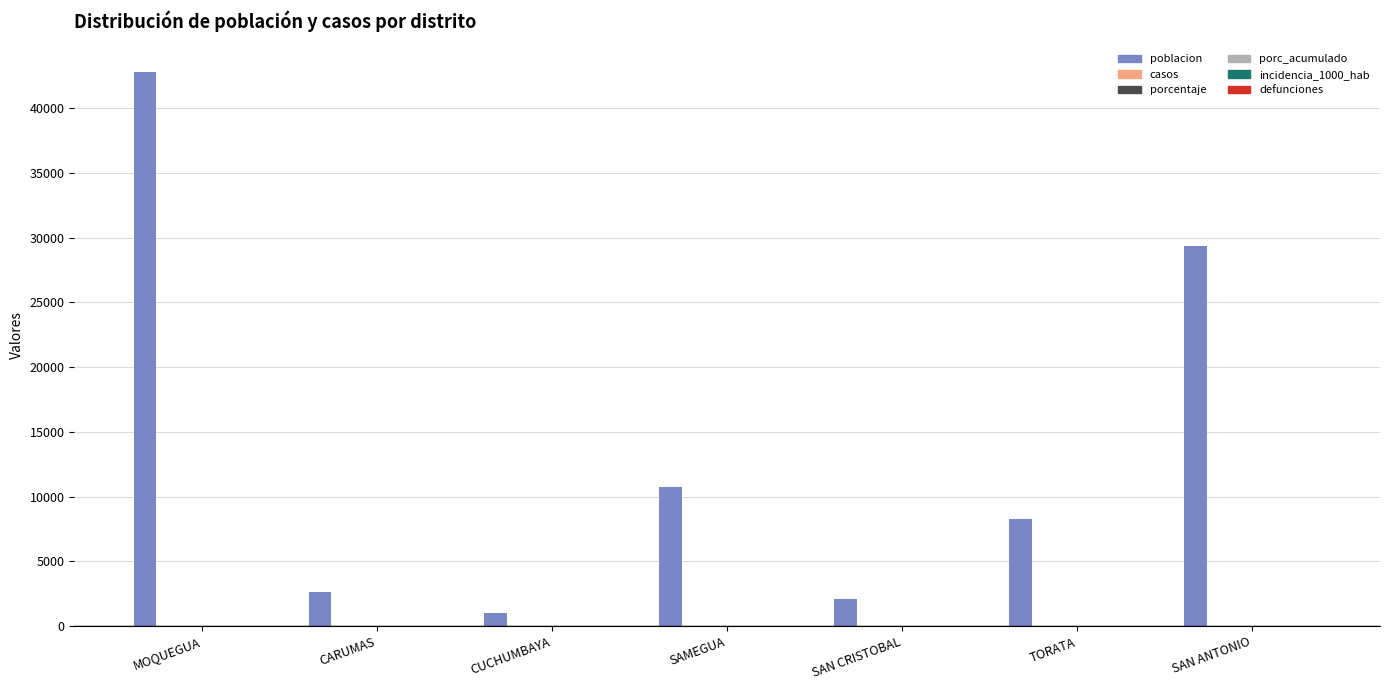

How many data points does each series have?

7